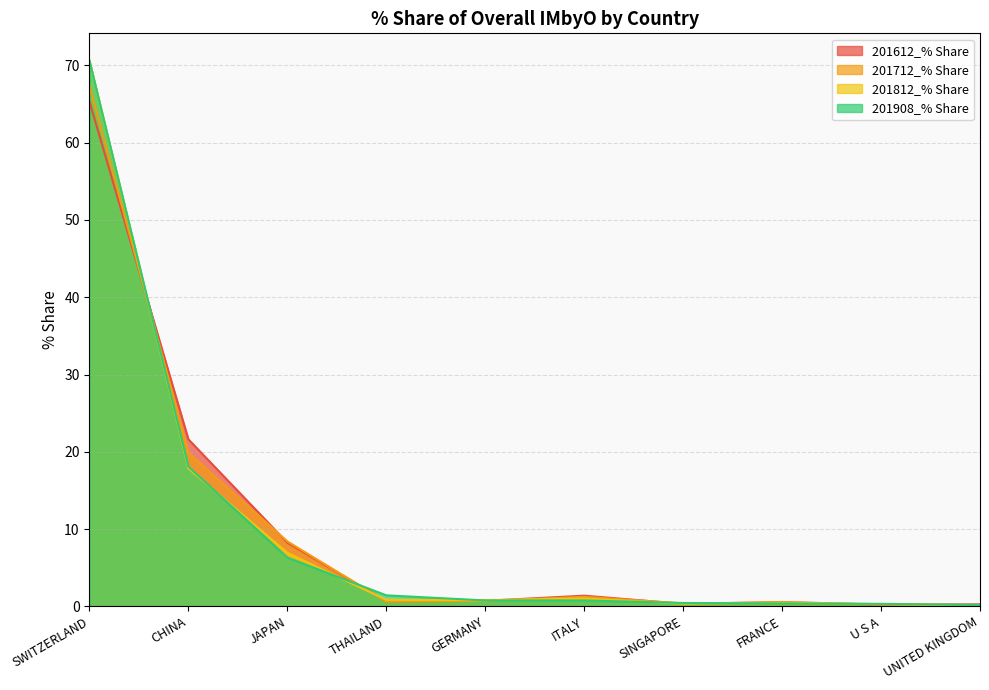

Which category has the lowest value across all series?

UNITED KINGDOM